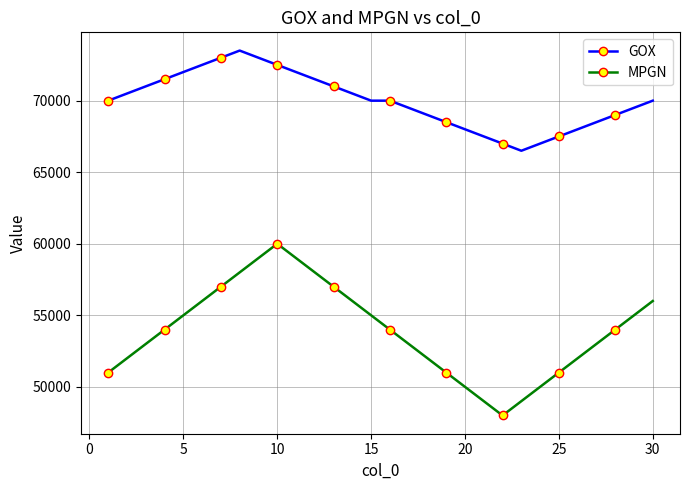

What is the difference between the maximum and minimum values in the MPGN series?

12000